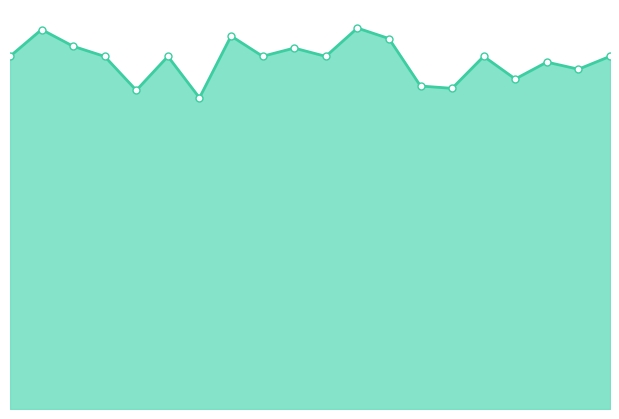

Is it true that the value at 9 is 501.7?

False